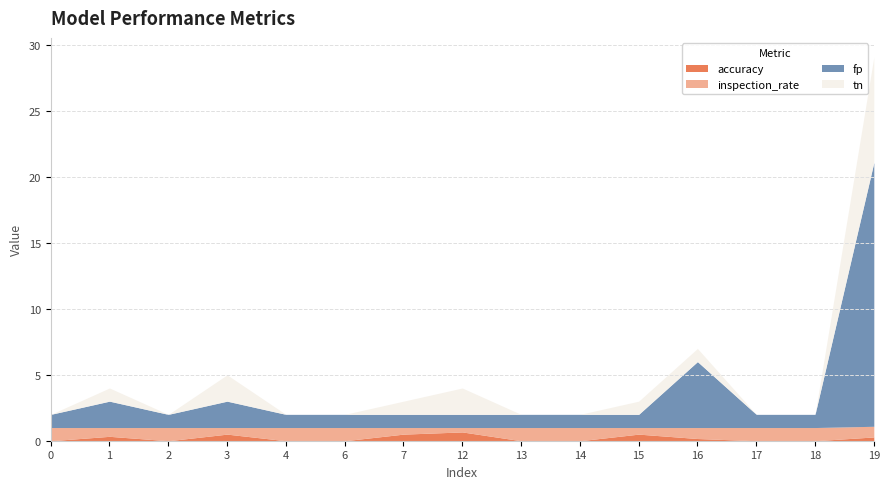

What are all the series names shown in the legend?

accuracy, inspection_rate, fp, tn